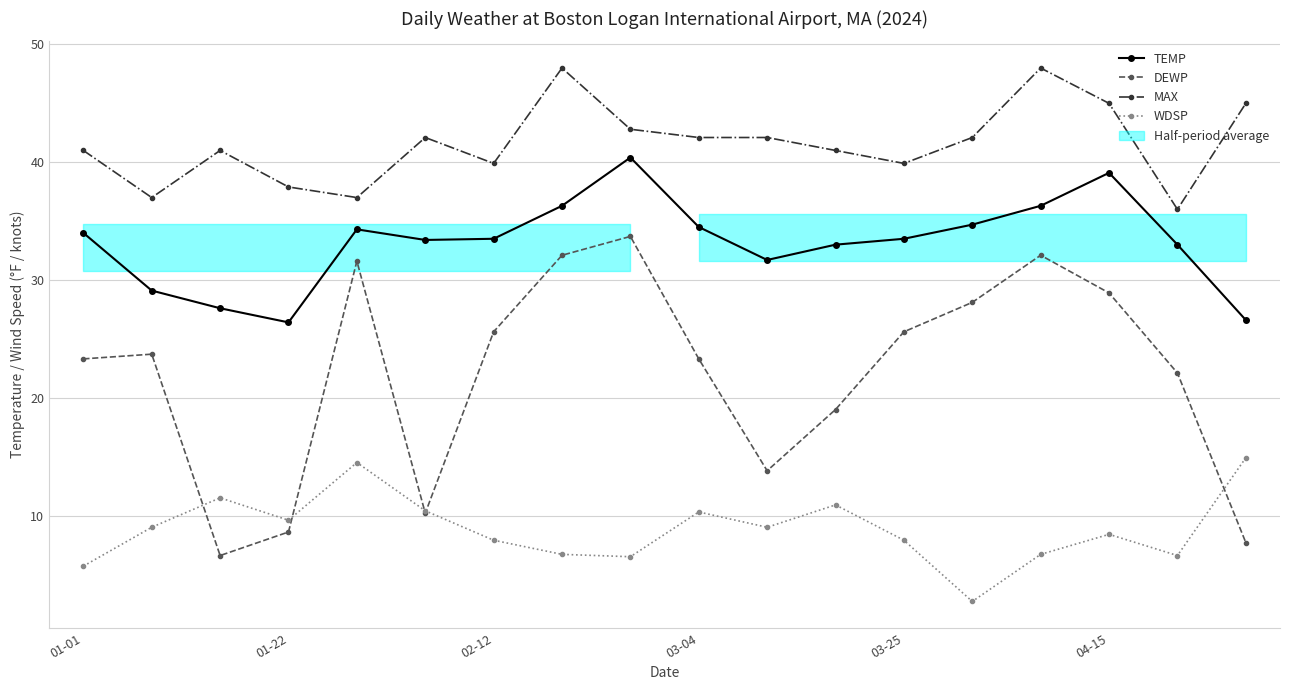

Rank the series by their maximum value, from highest to lowest.

MAX, TEMP, DEWP, WDSP